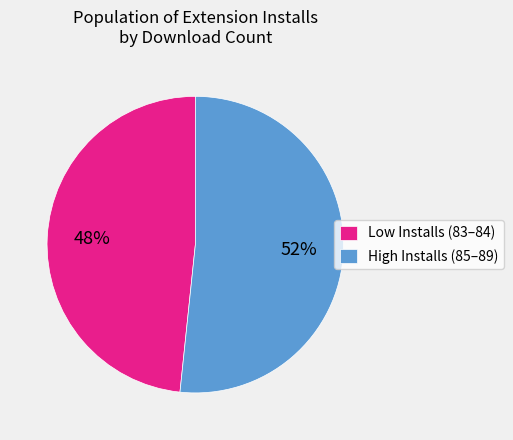

Between High Installs (85–89) and Low Installs (83–84), which is larger?

High Installs (85–89)